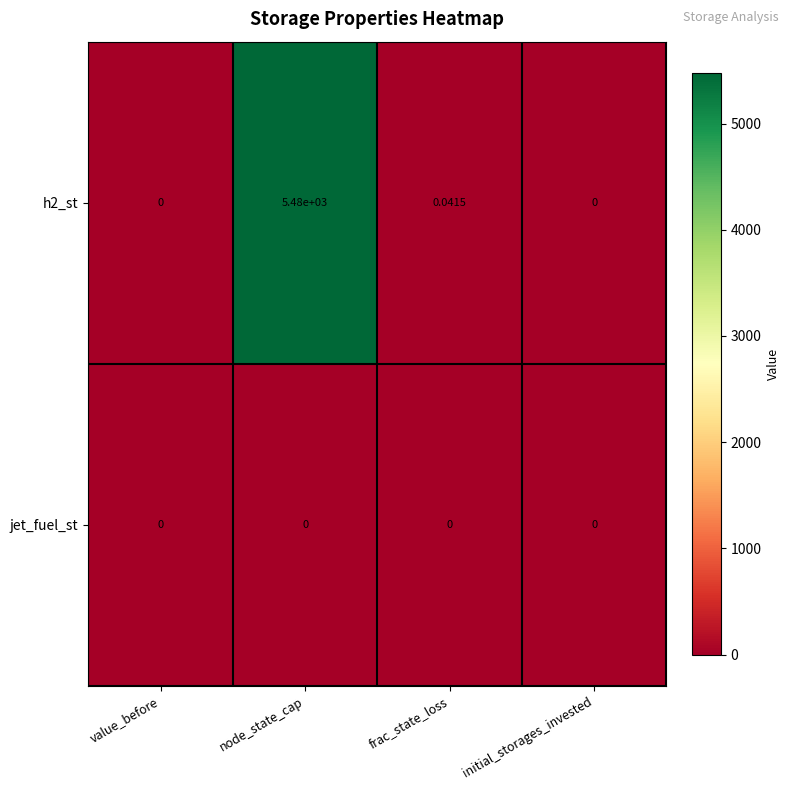

At which category is the sum across all series the highest?

node_state_cap